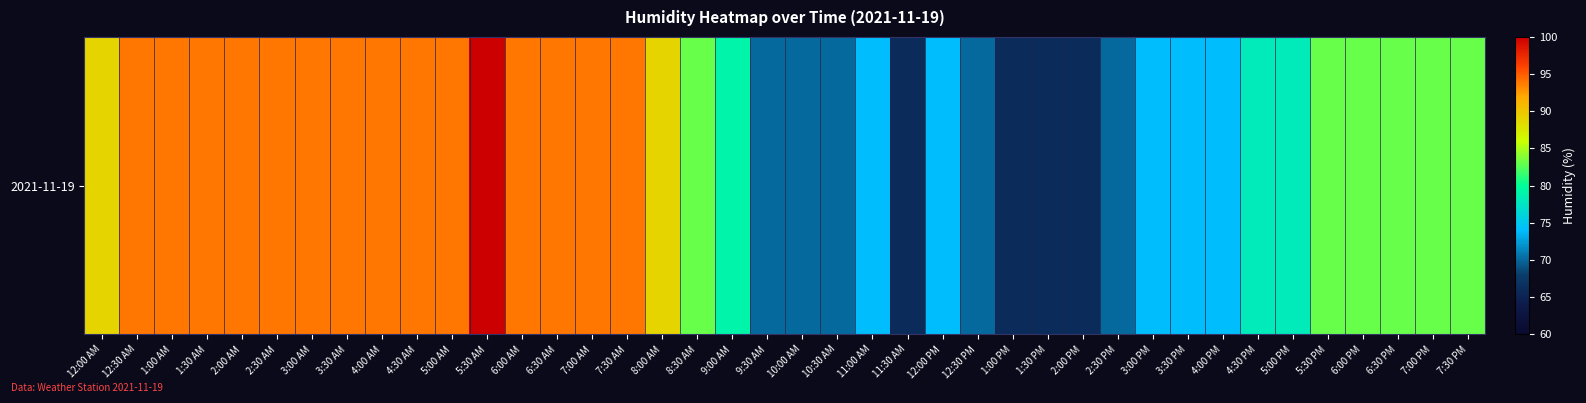

Which has a higher value, 9:30 AM or 10:00 AM?

9:30 AM